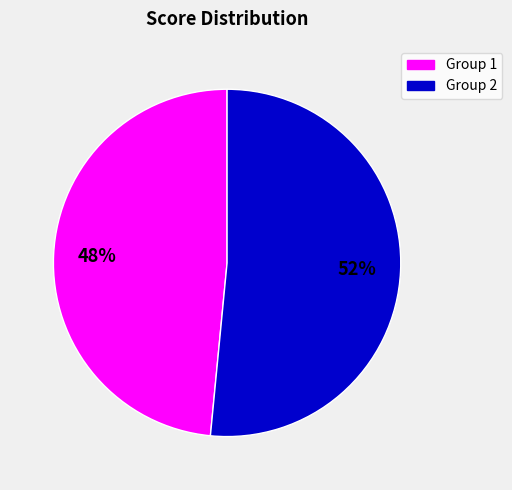

To the nearest percent, what percentage of the pie is Group 1?

48%